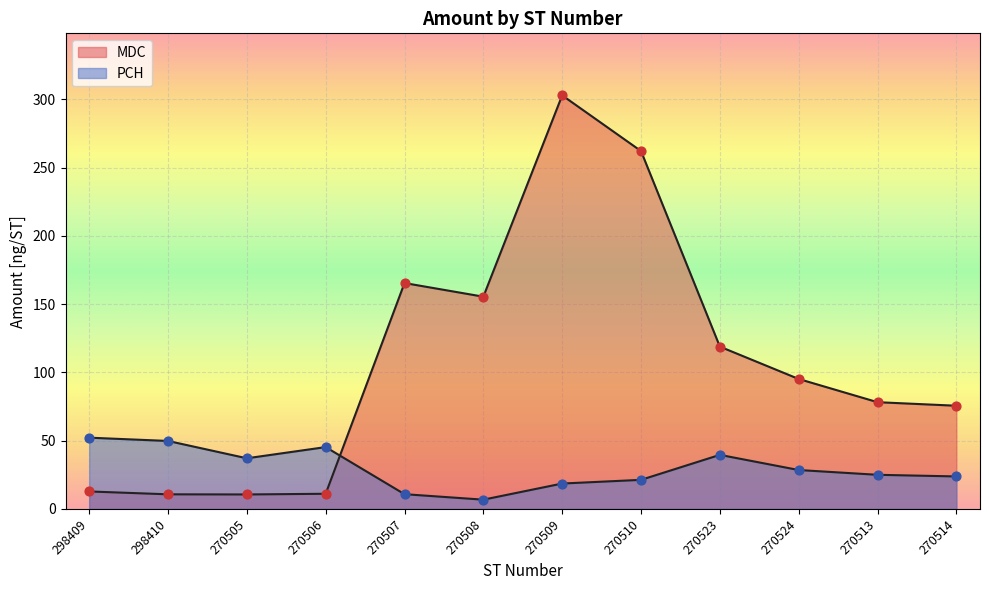

Is the value of MDC at 270513 greater than the value of PCH at 270523?

Yes